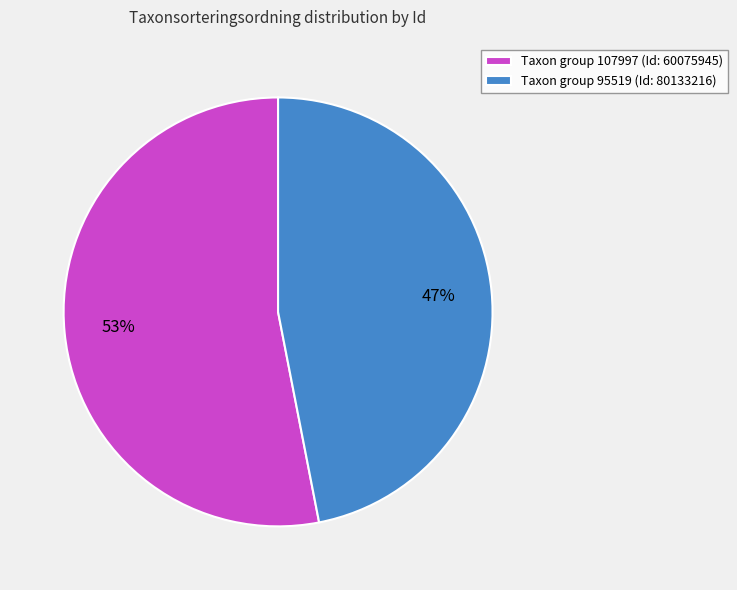

Is there any slice that represents more than half of the pie?

Yes